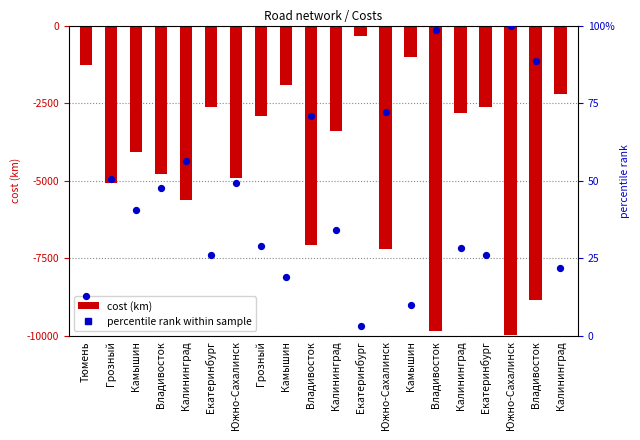

What are all the series names shown in the legend?

cost (km), percentile rank within sample